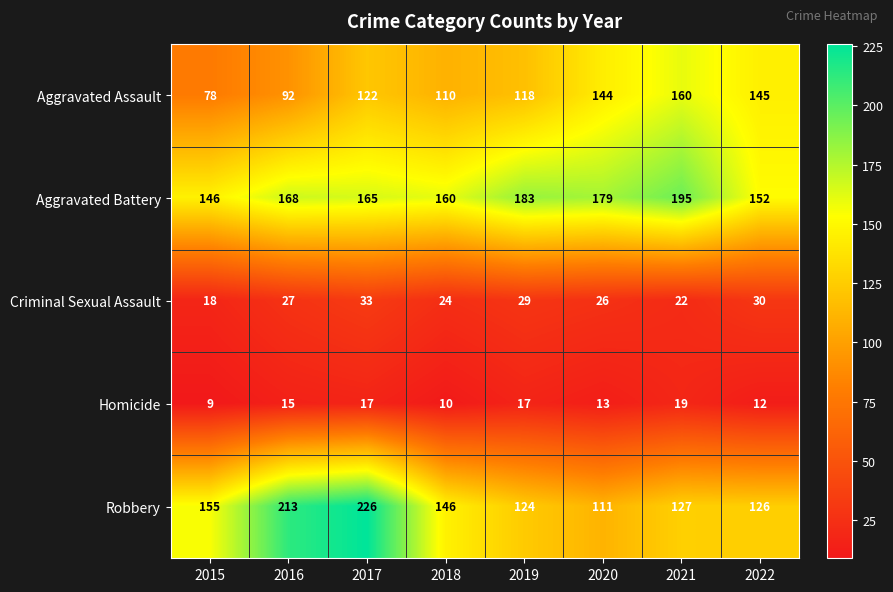

What is the difference between the Aggravated Battery values at 2018 and 2017?

5